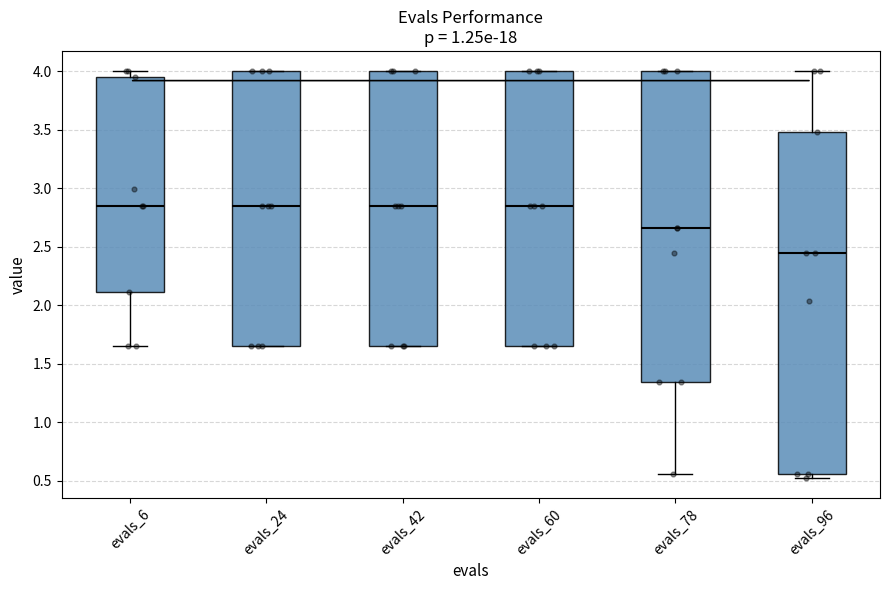

Where does the median line of the box for evals_78 sit on the y-axis? The values are not printed on the chart, so give them approximately, as read against the axis.

2.65